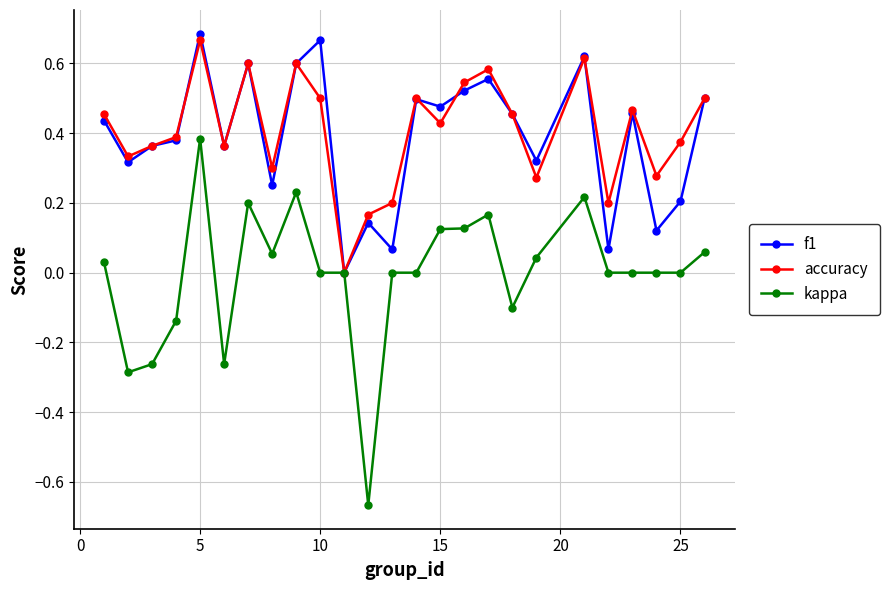

Which series has the largest range (max minus min)?

kappa